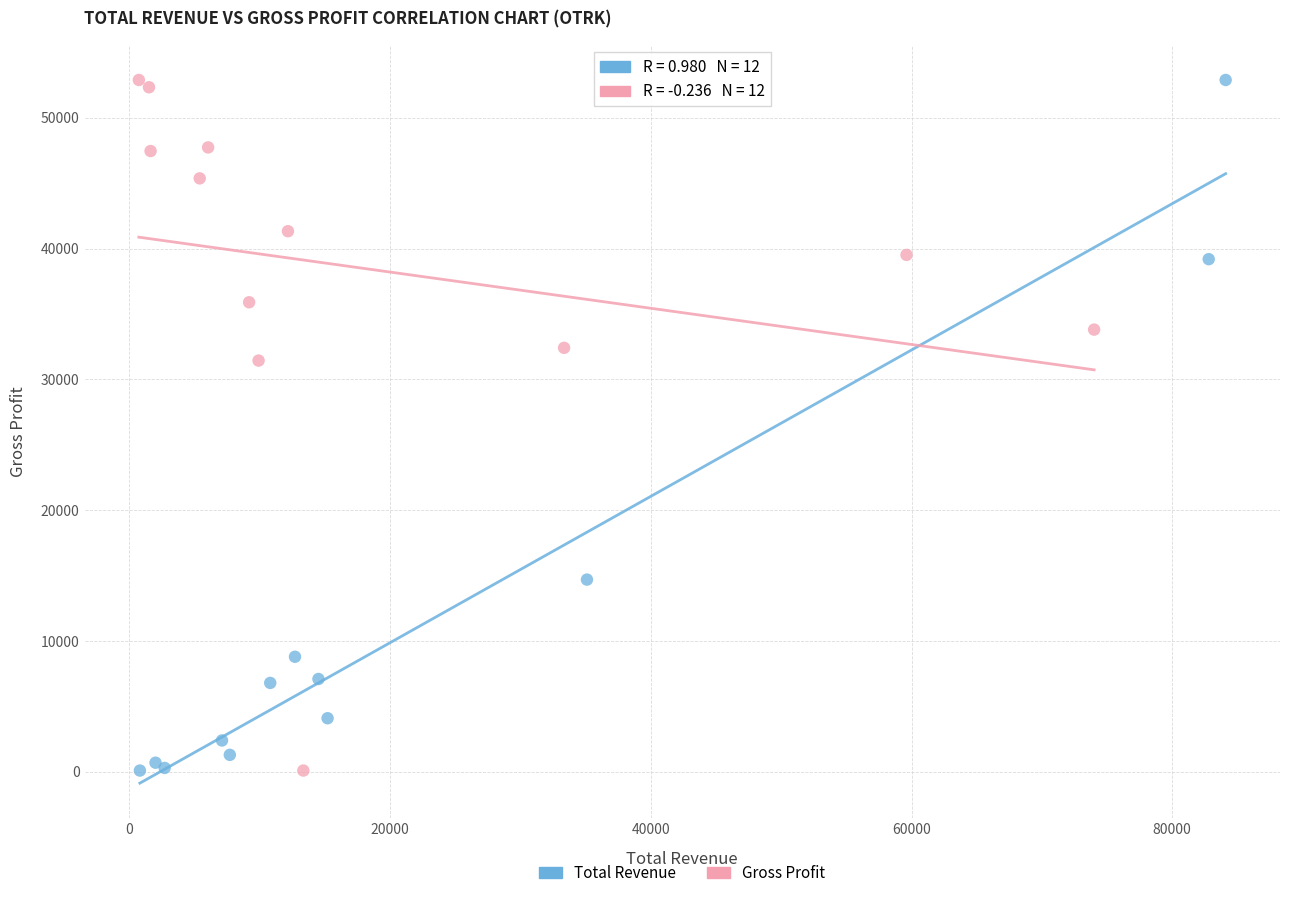

What are all the series names shown in the legend?

Total Revenue, Gross Profit